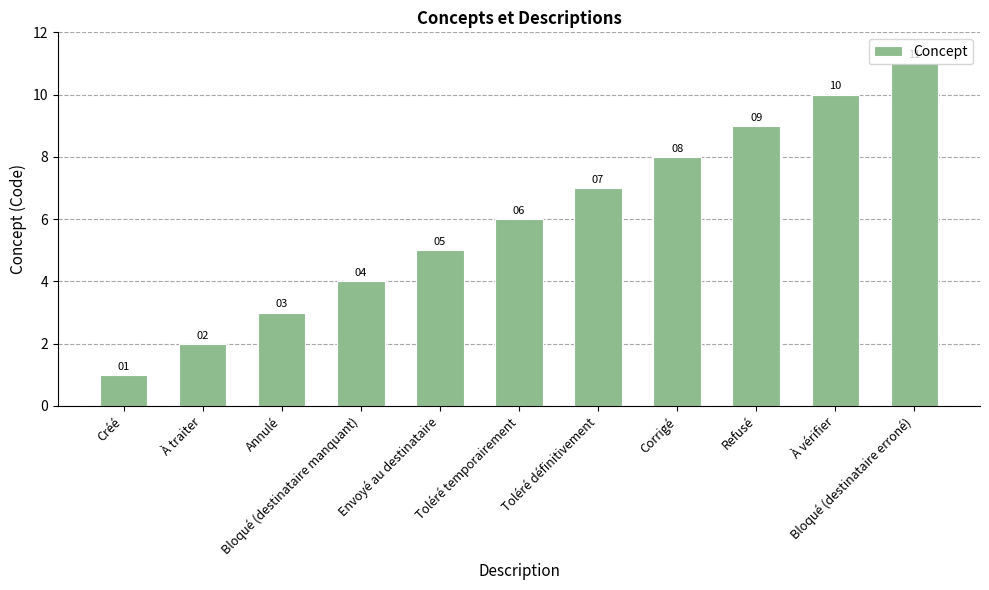

What is the label of the 6th bar from the right?

Toléré temporairement